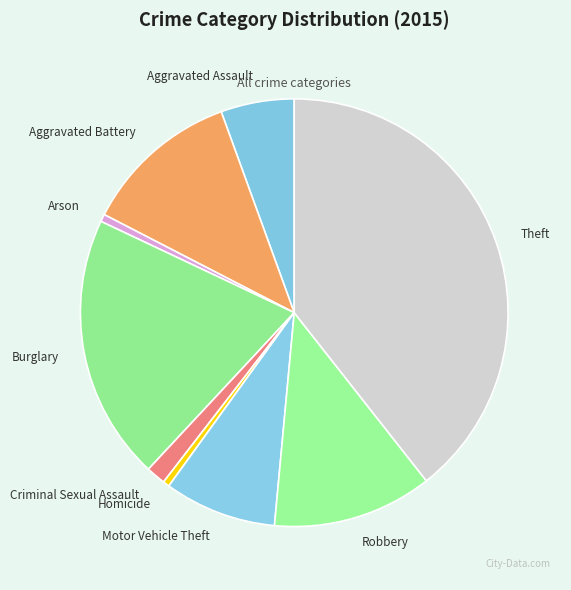

Does Theft account for over 50% of the chart?

No